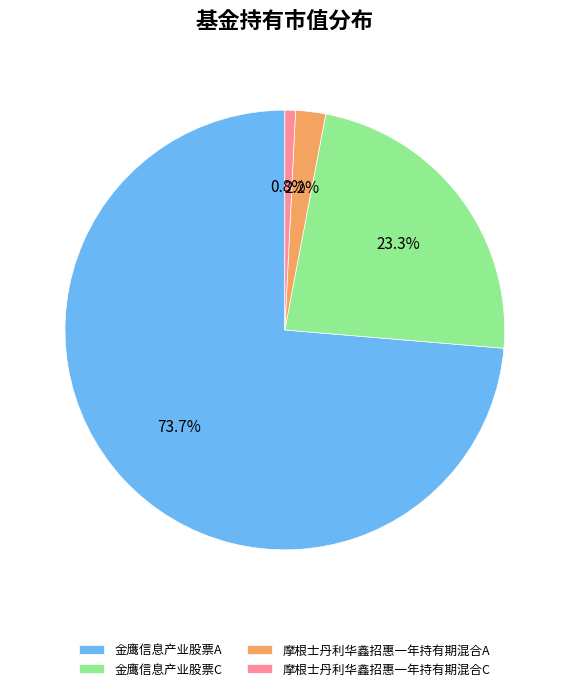

To the nearest percent, what is the average slice percentage?

25%